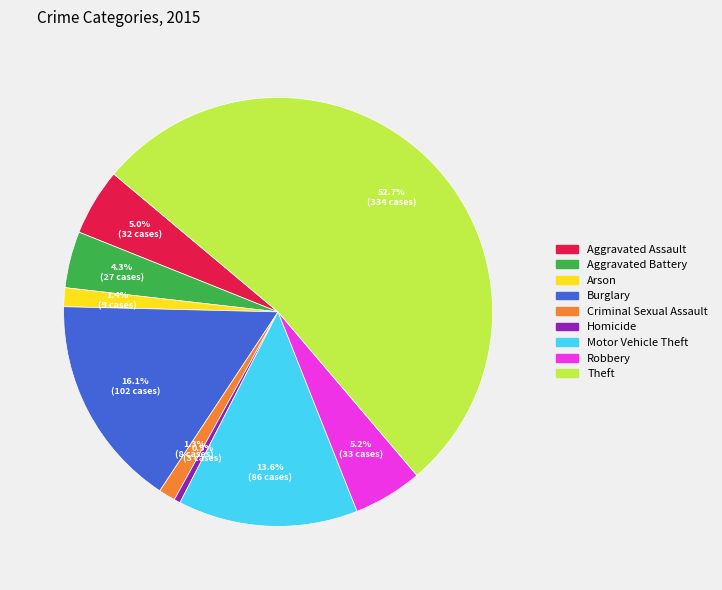

Count the number of slices in the pie.

9